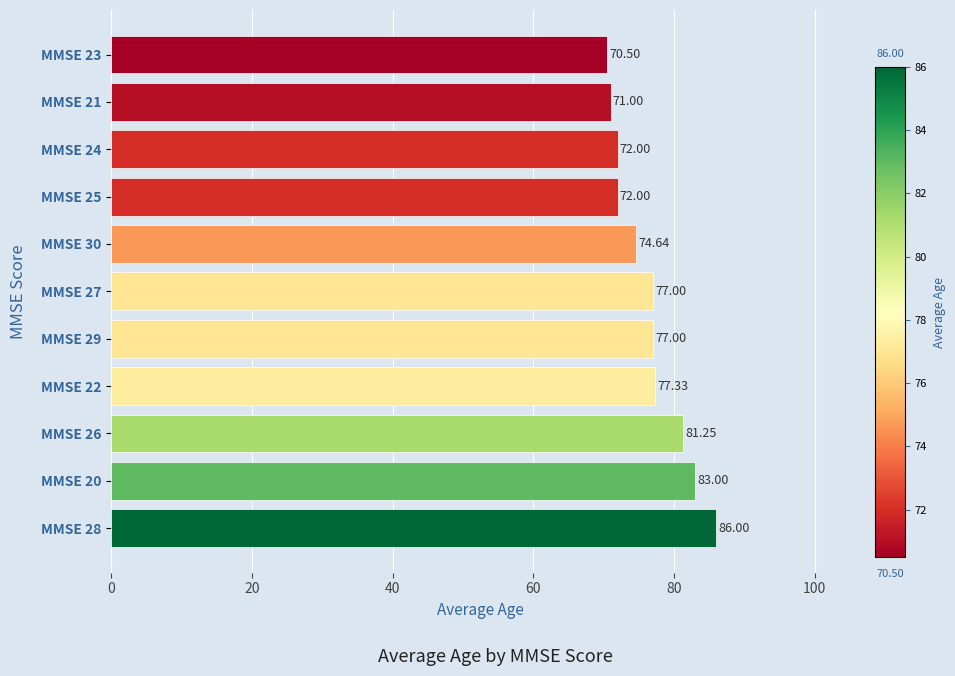

Which label corresponds to the smallest value in the chart?

MMSE 23